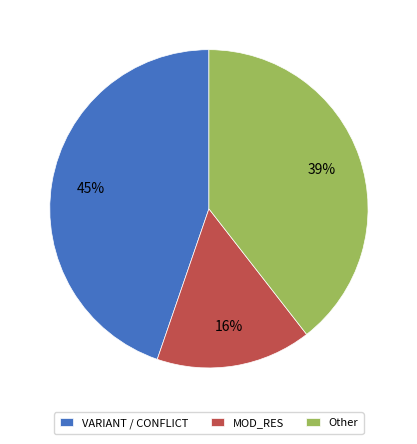

Which has a higher value, MOD_RES or VARIANT / CONFLICT?

VARIANT / CONFLICT